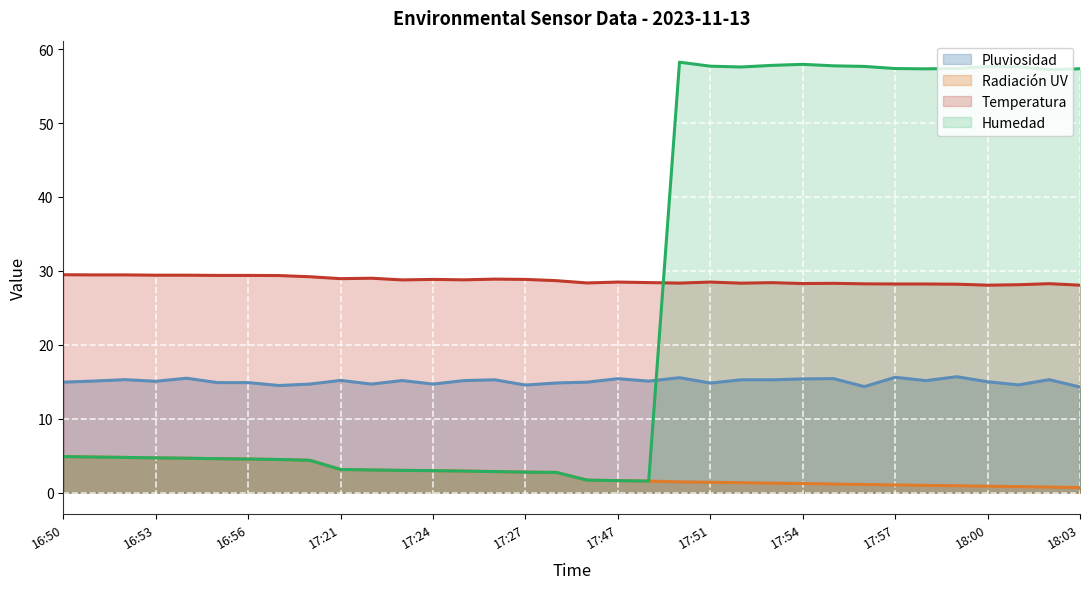

At which category does Humedad reach its first local peak?

17:50